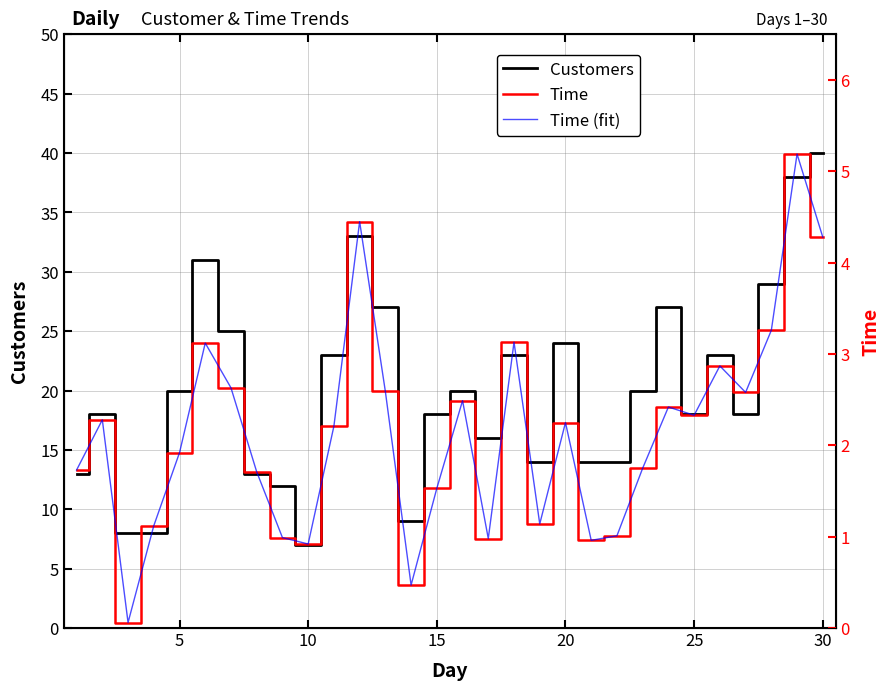

What is the maximum value for Customers?

40